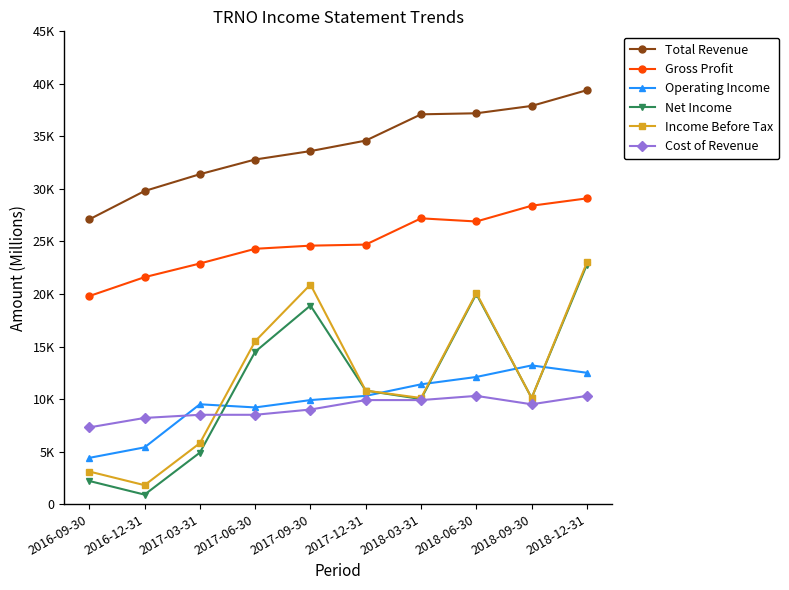

What is the sum of all Gross Profit values?

249500